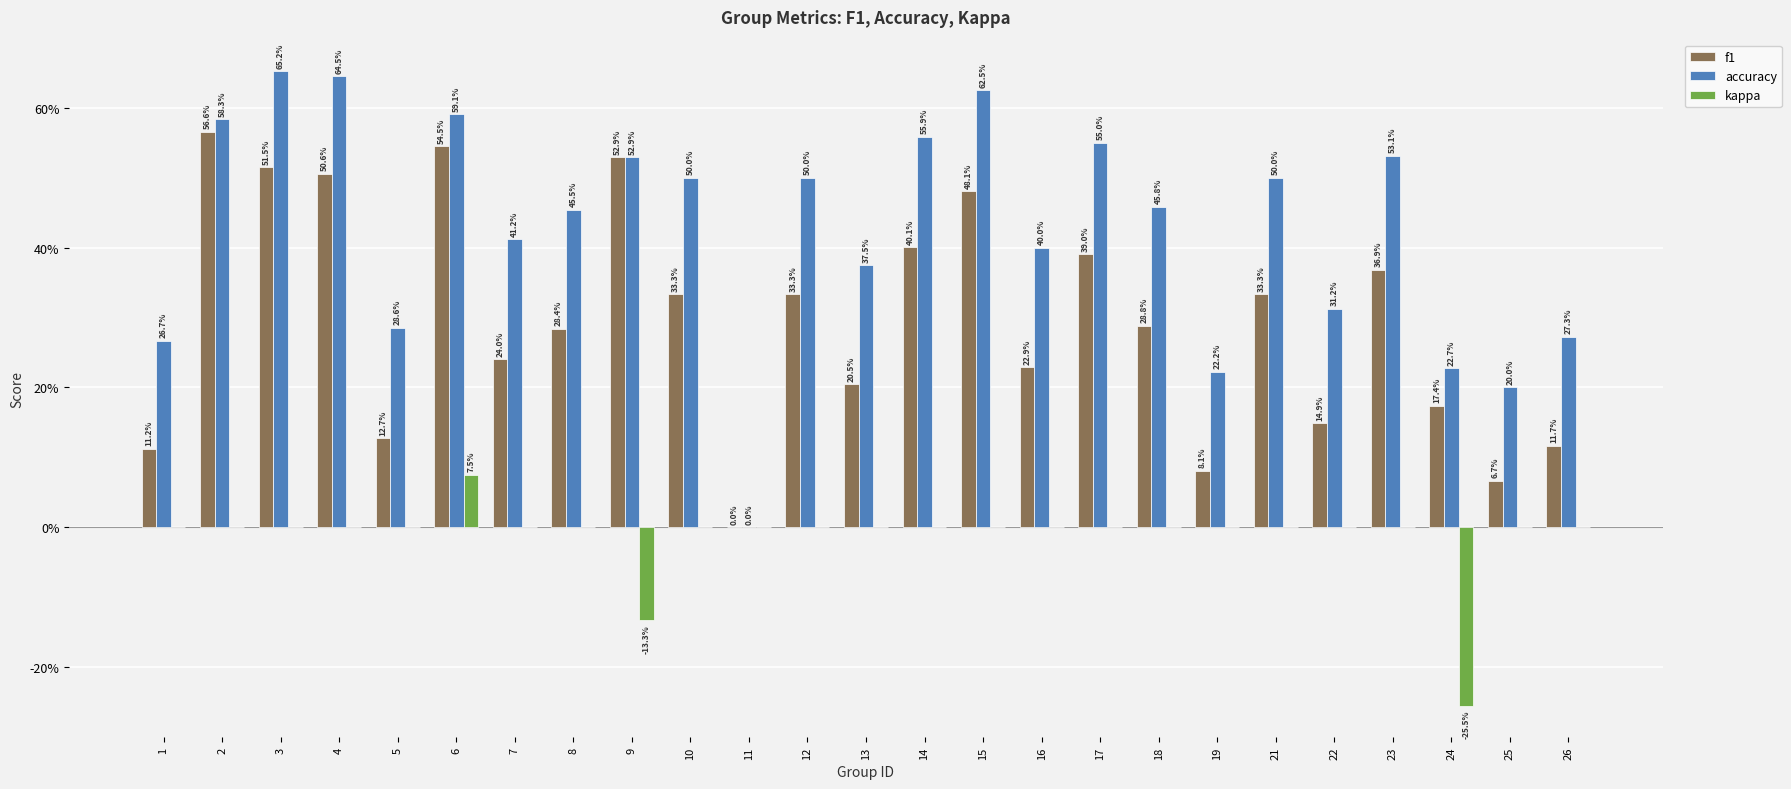

Is the value of accuracy at 8 greater than the value of kappa at 9?

Yes